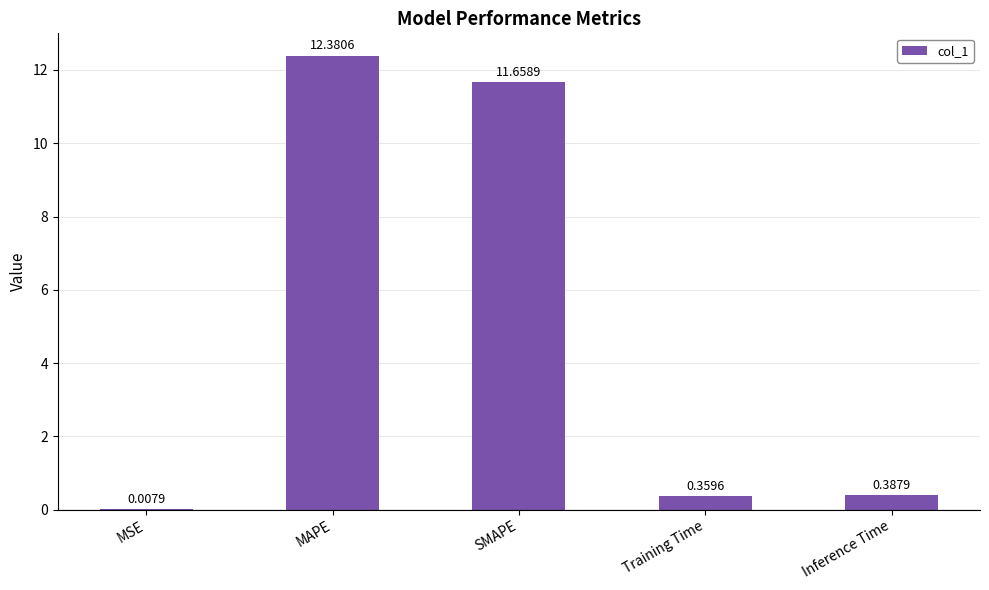

Which label corresponds to the largest value in the chart?

MAPE